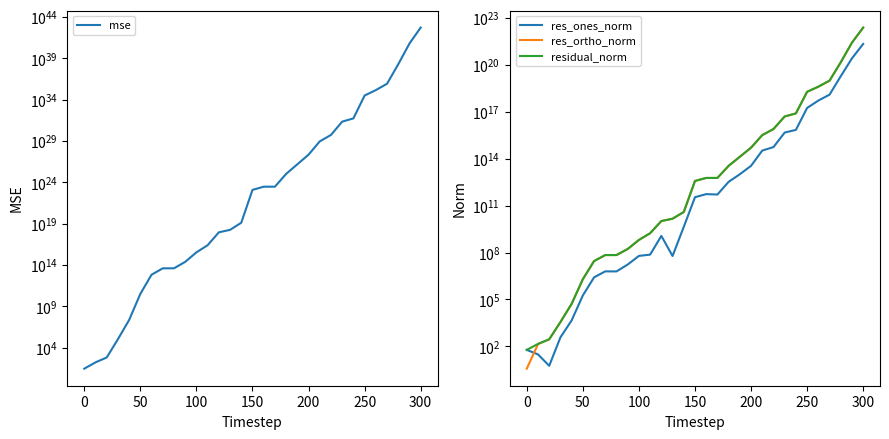

At how many categories does at least one series exceed 1161202003547697372677293426205020785737728?

1